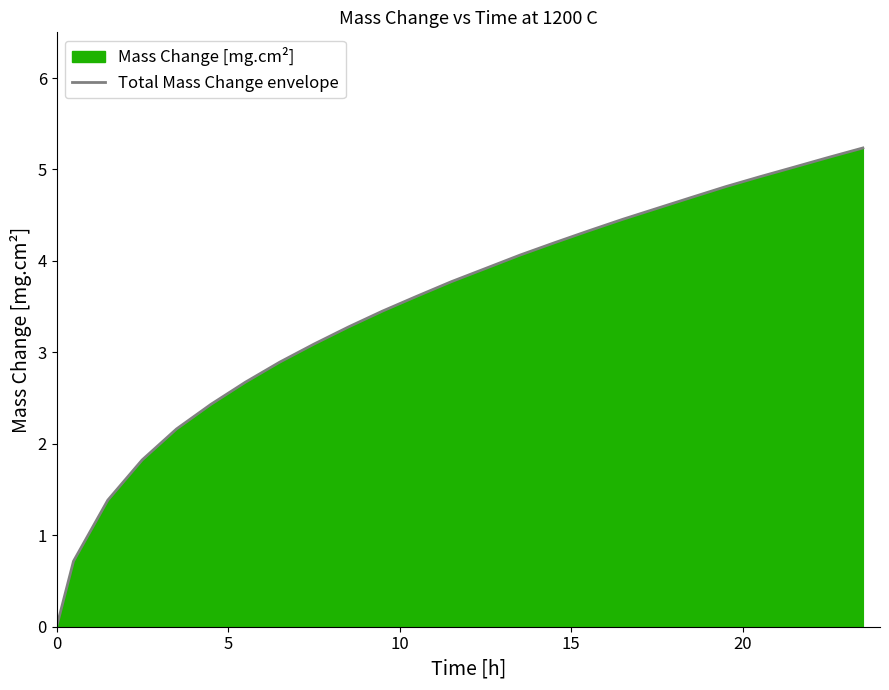

What is the difference between the maximum and minimum values?

5.2